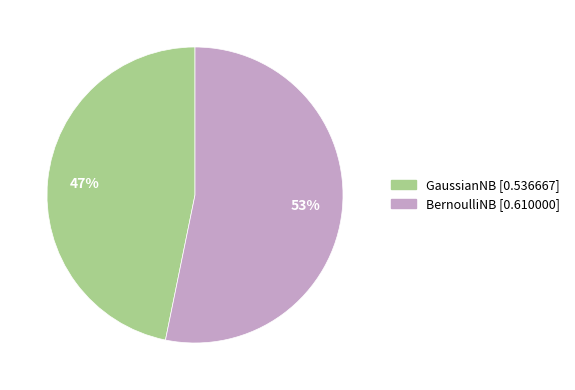

Does GaussianNB account for over 50% of the chart?

No